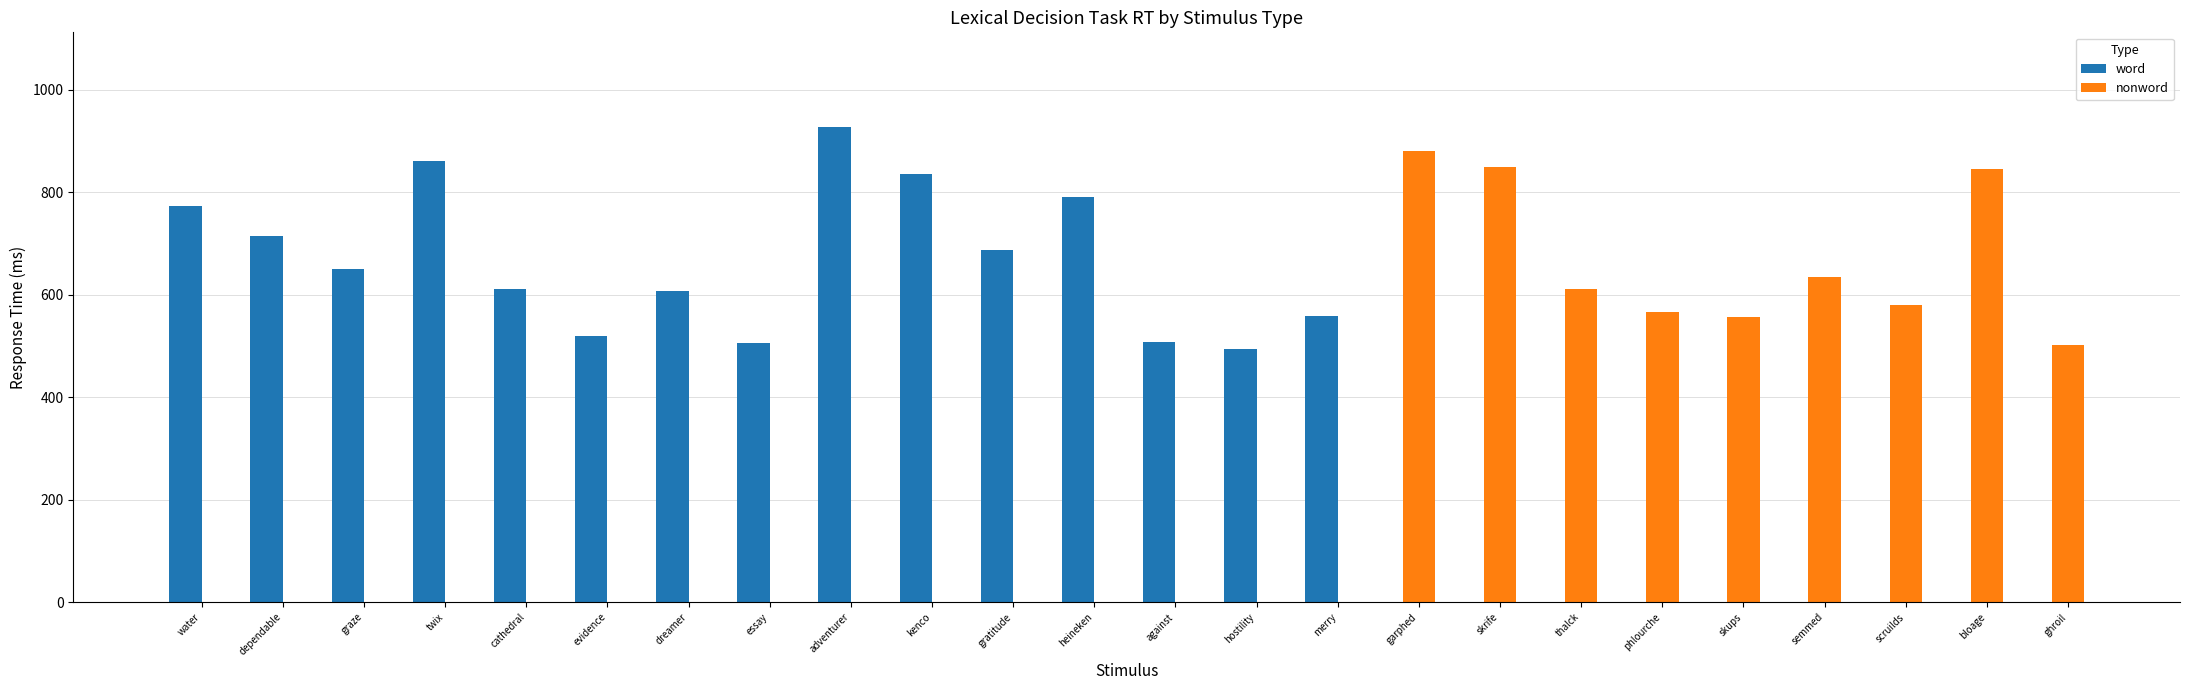

What is the maximum value for nonword?

879.2